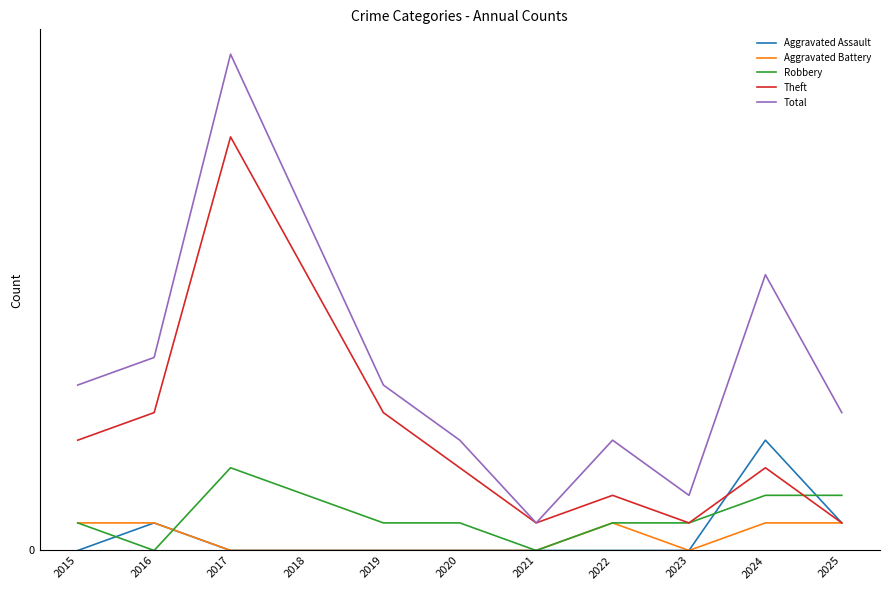

Reading left to right, extract all data points from this chart.

Aggravated Assault: 0	1	0	0	0	0	0	0	0	4	1
Aggravated Battery: 1	1	0	0	0	0	0	1	0	1	1
Robbery: 1	0	3	2	1	1	0	1	1	2	2
Theft: 4	5	15	10	5	3	1	2	1	3	1
Total: 6	7	18	12	6	4	1	4	2	10	5